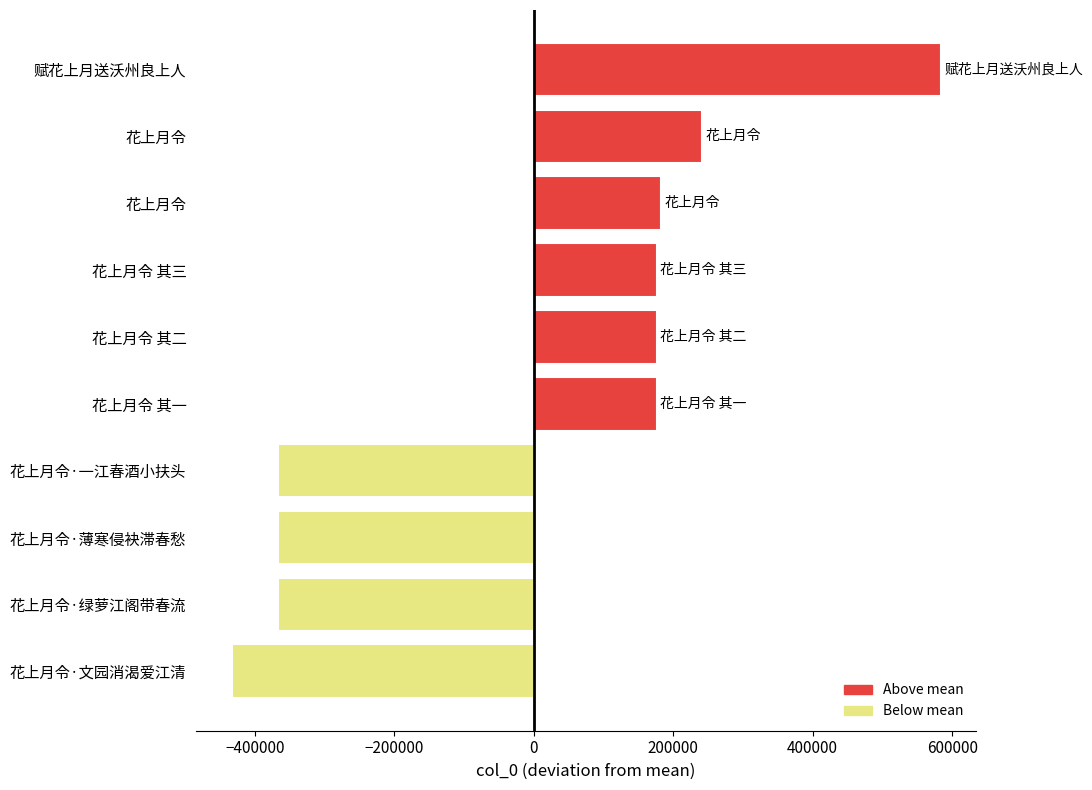

Count the number of values greater than 176014.

5